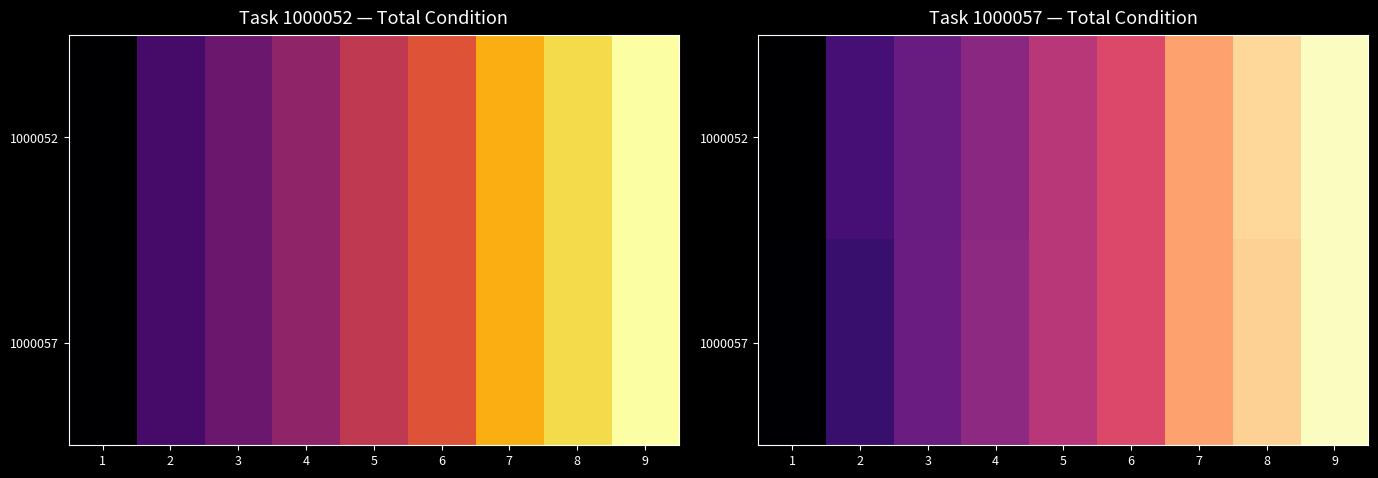

At which label does 1000052 first exceed 7?

3